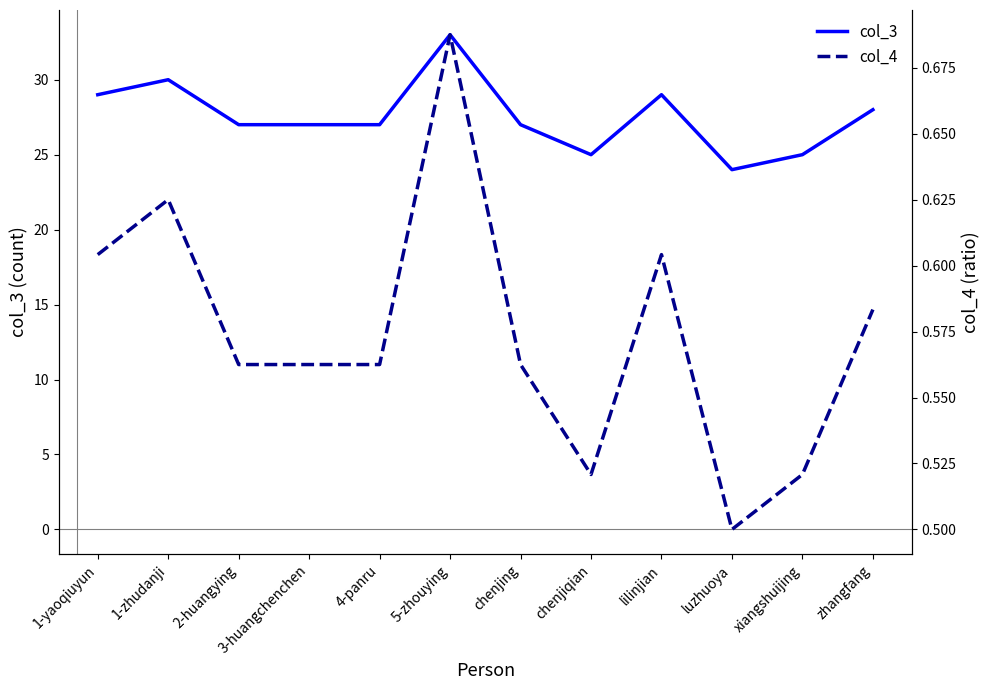

At chenjiqian, list the series in order from smallest to largest.

col_4, col_3